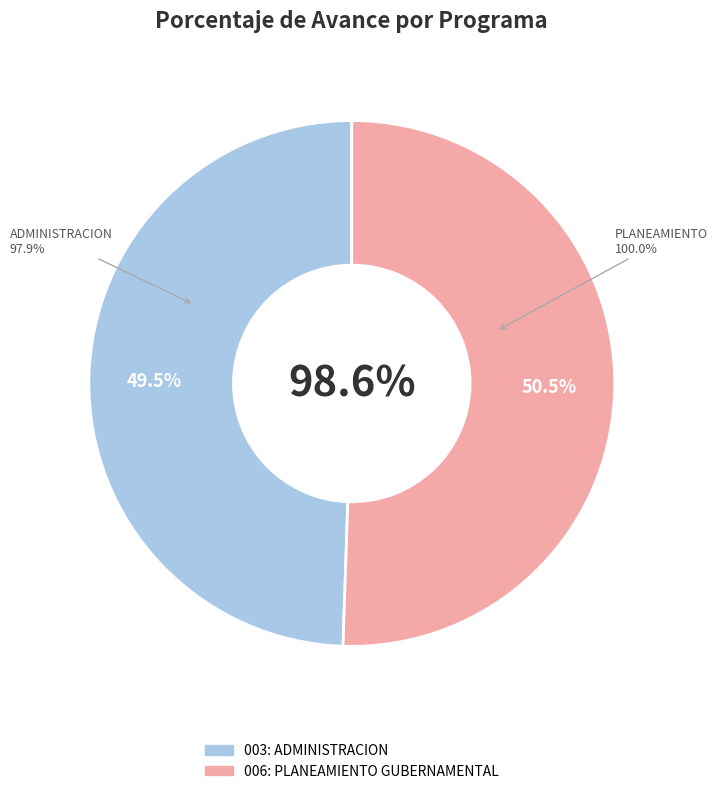

Combined, what portion of the pie is 003: ADMINISTRACION and 006: PLANEAMIENTO GUBERNAMENTAL?

100.0%